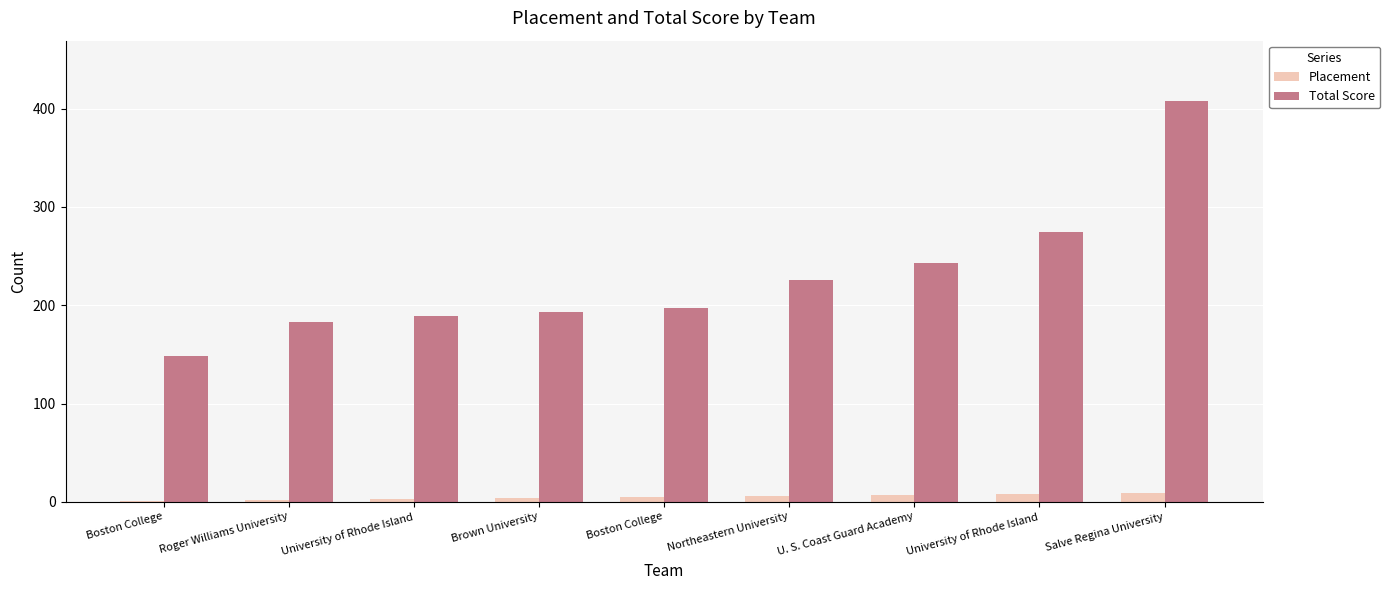

True or false: Total Score has a value of 148 at Boston College.

True